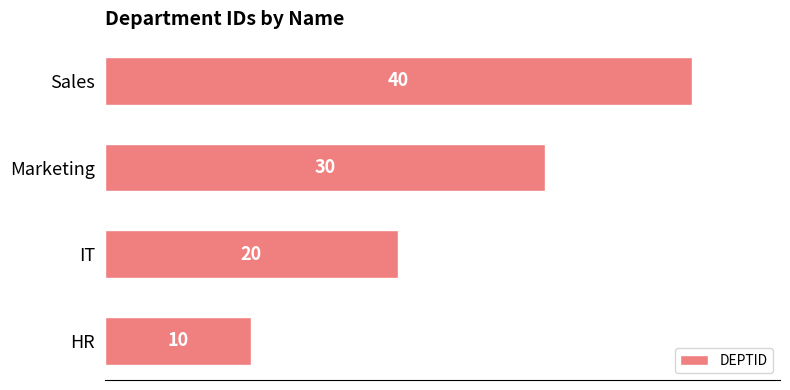

What is the sum of all values?

100